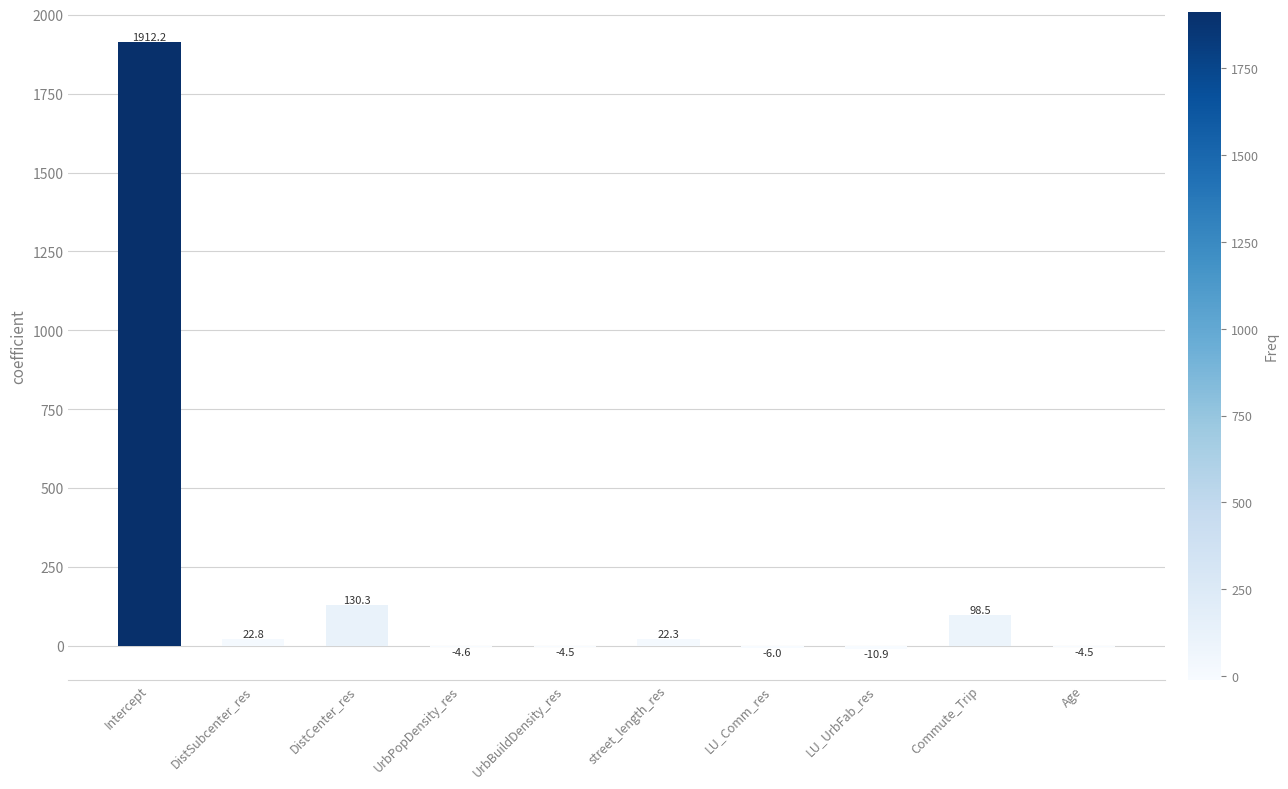

At which label does the data first exceed 22?

Intercept